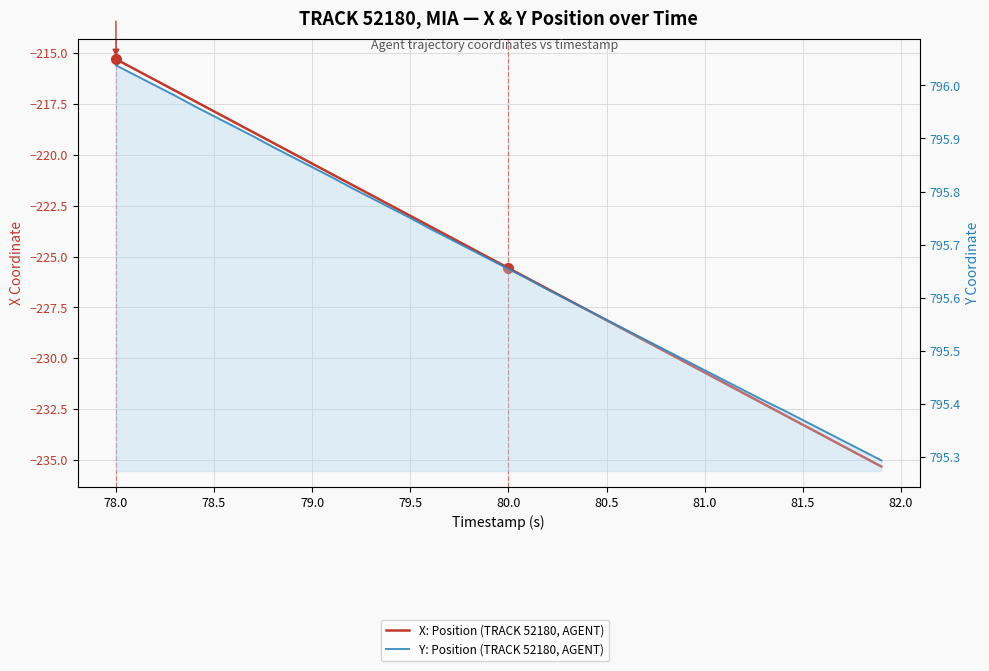

Rank the series by their maximum value, from lowest to highest.

X: Position (TRACK 52180, AGENT), Y: Position (TRACK 52180, AGENT)